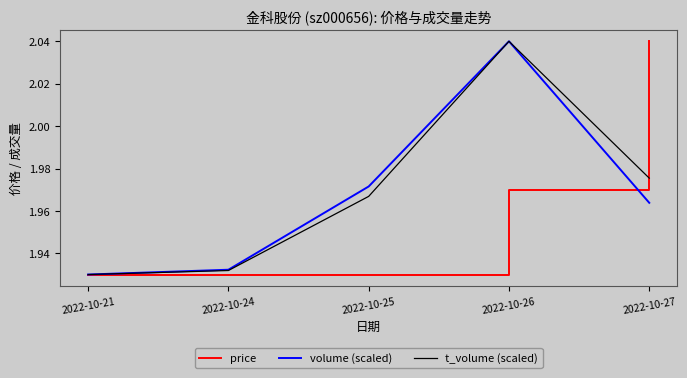

How many lines are shown in the chart?

3